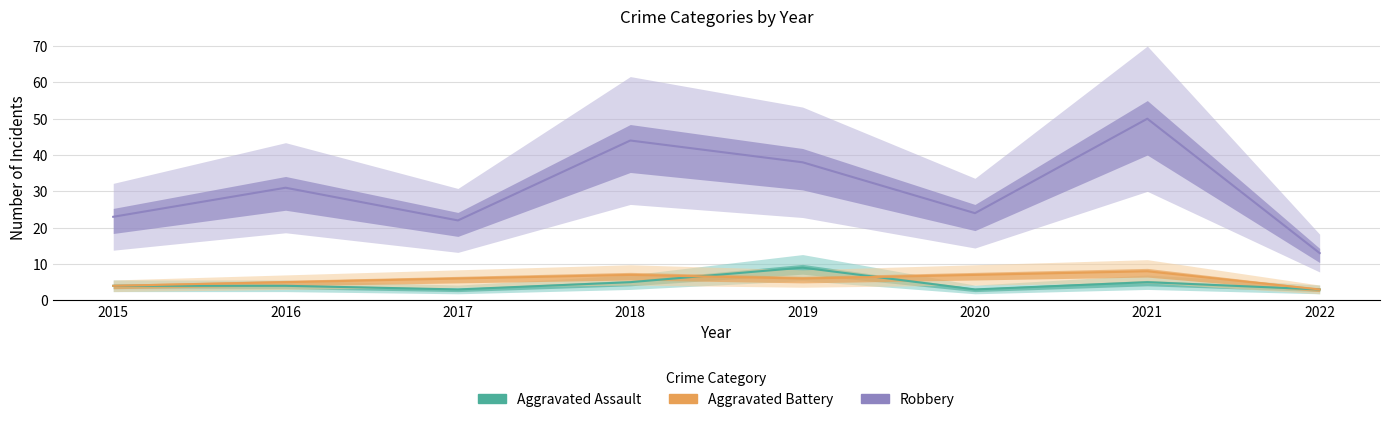

List the series in order of their peak value, lowest first.

Aggravated Battery, Aggravated Assault, Robbery